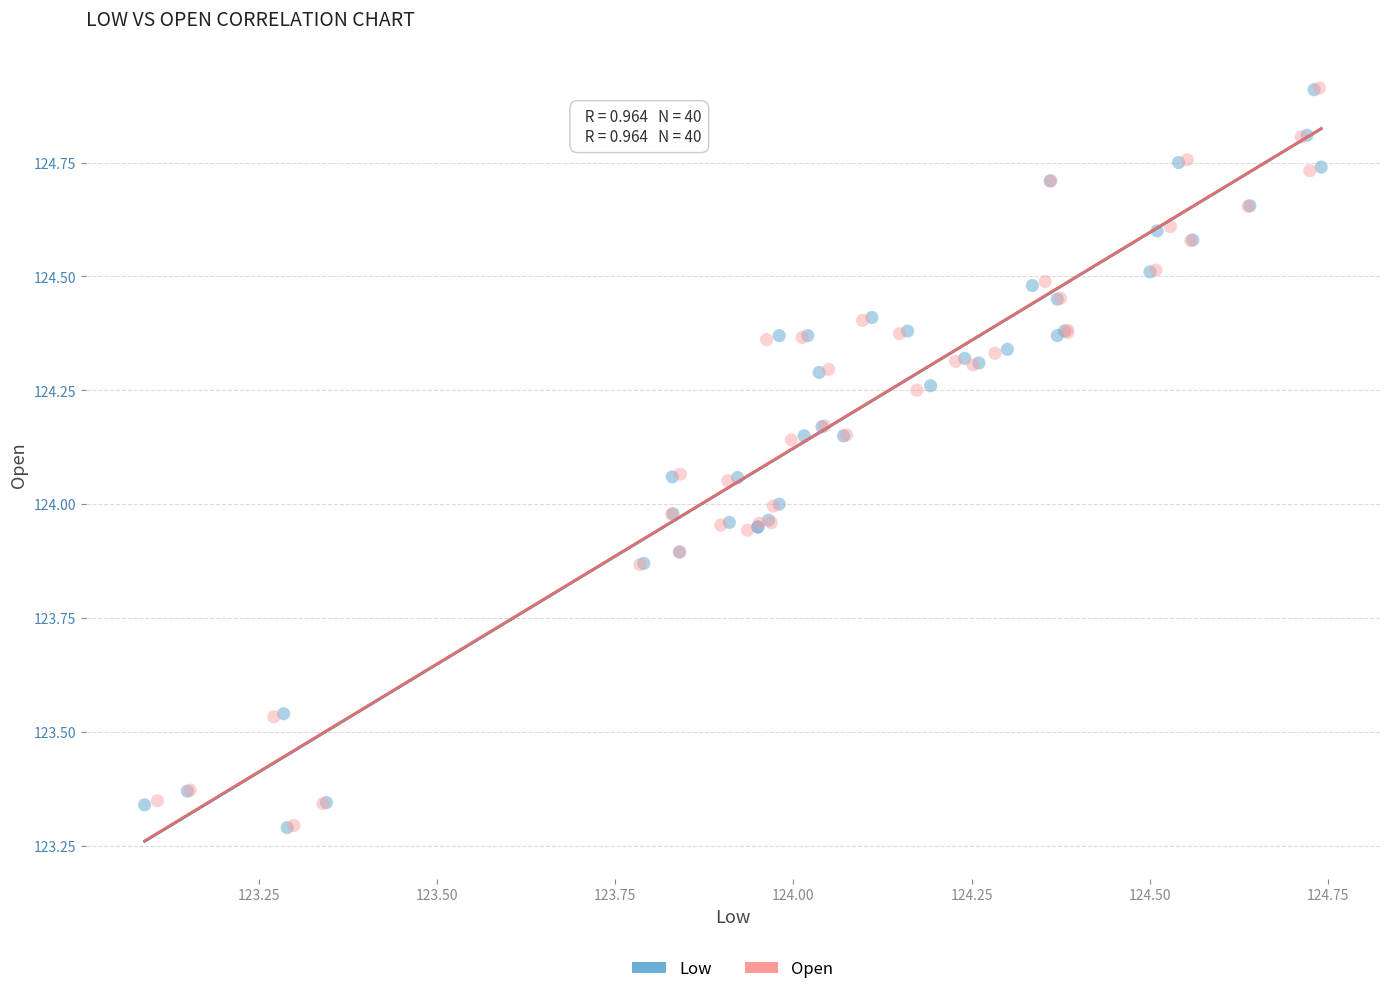

What are all the series names shown in the legend?

Low, Open